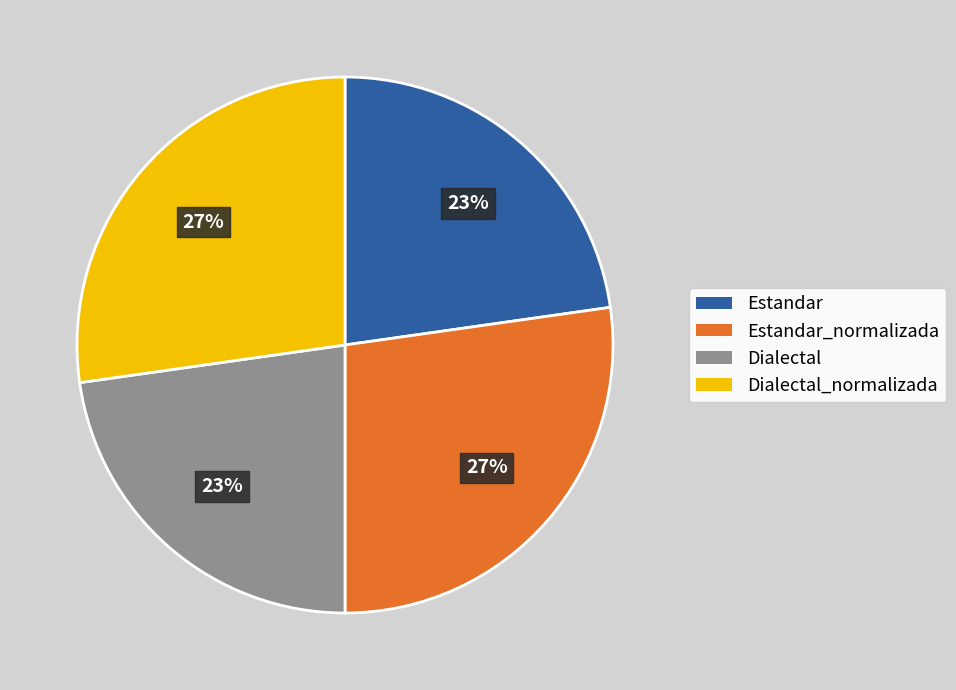

Does any single category account for the majority?

No